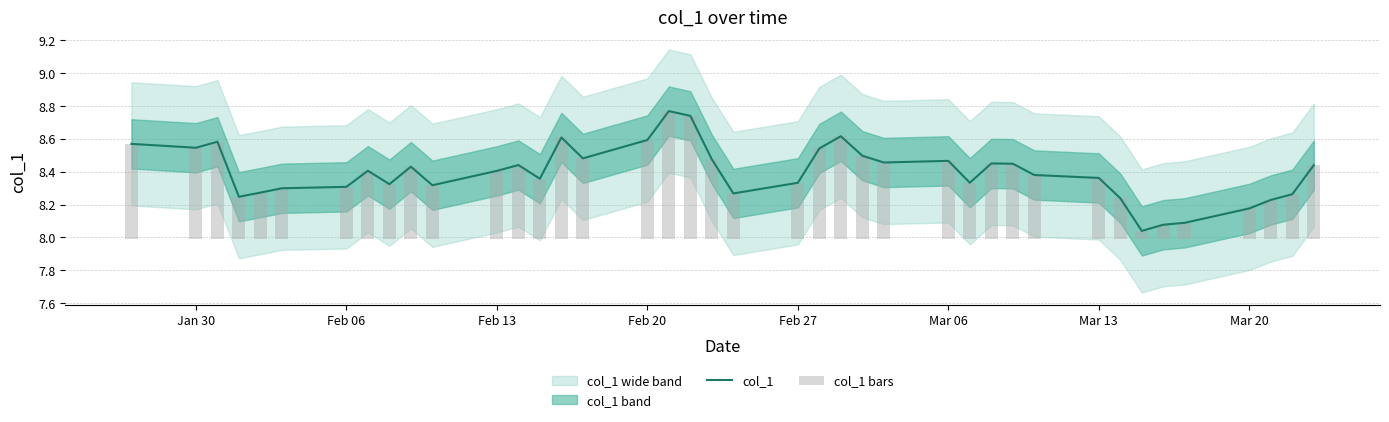

What is the difference between the second highest and minimum values in the col_1 bars series?

0.7